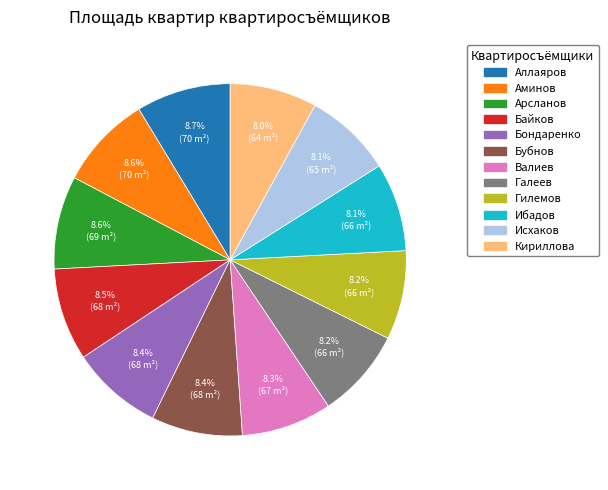

Does any single category account for the majority?

No